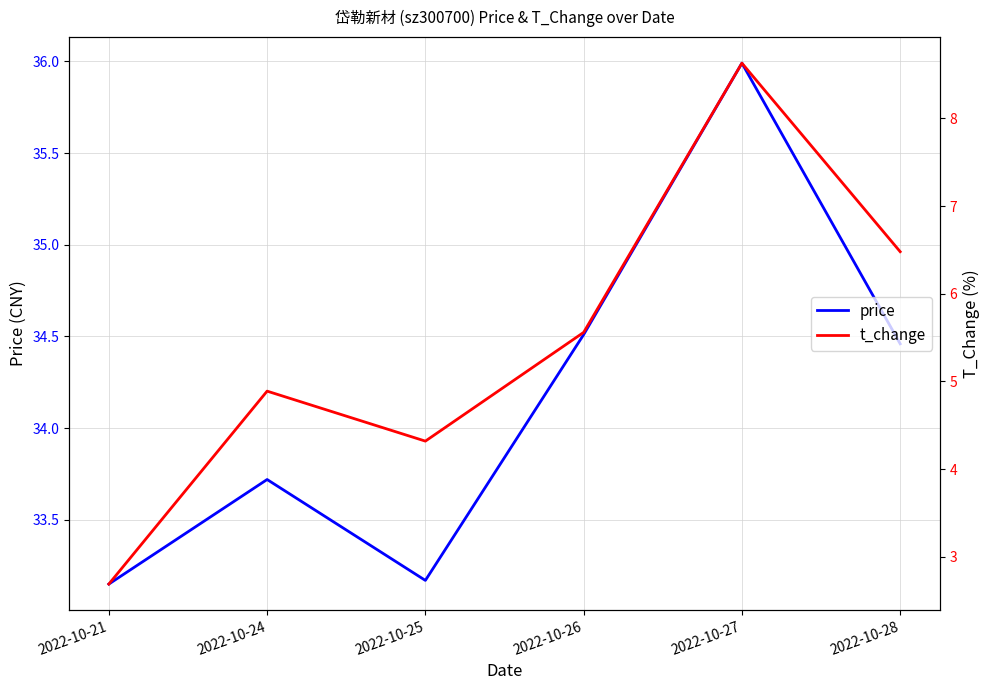

What is the value of the t_change point at the 6th from the left?

6.5